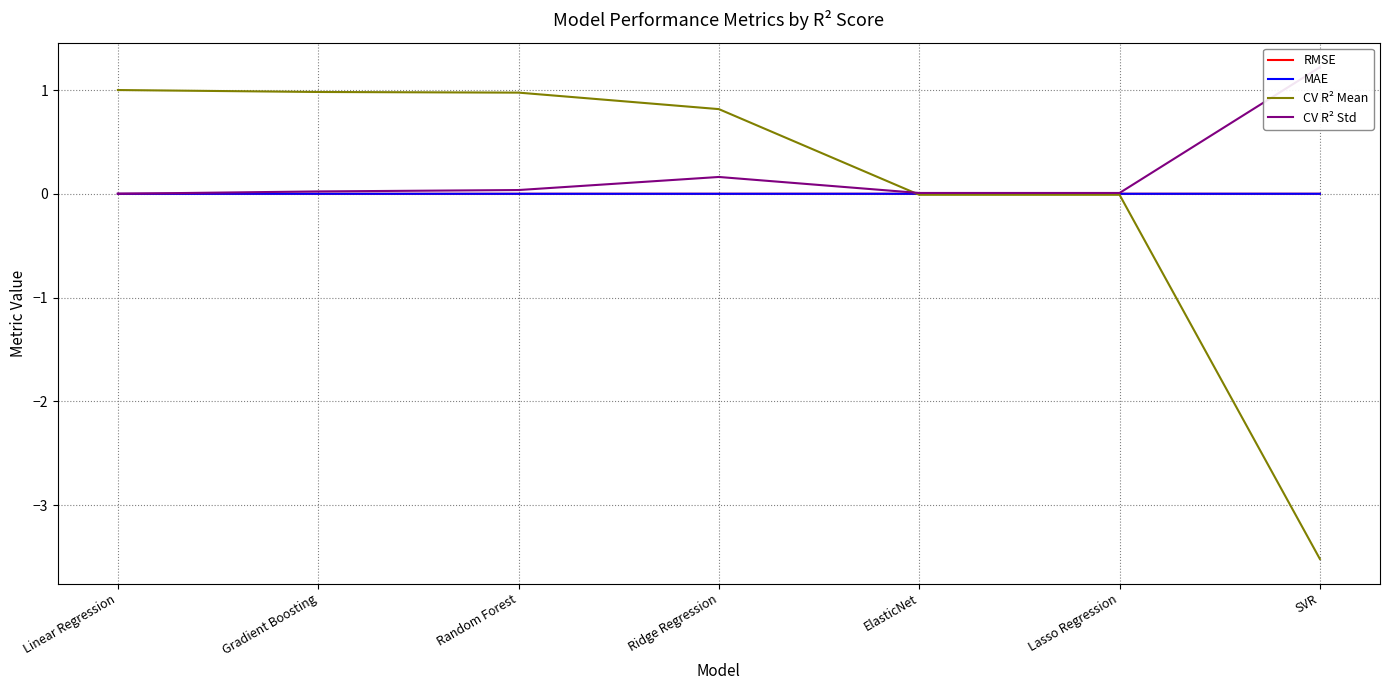

Which label corresponds to the smallest value in the chart?

SVR